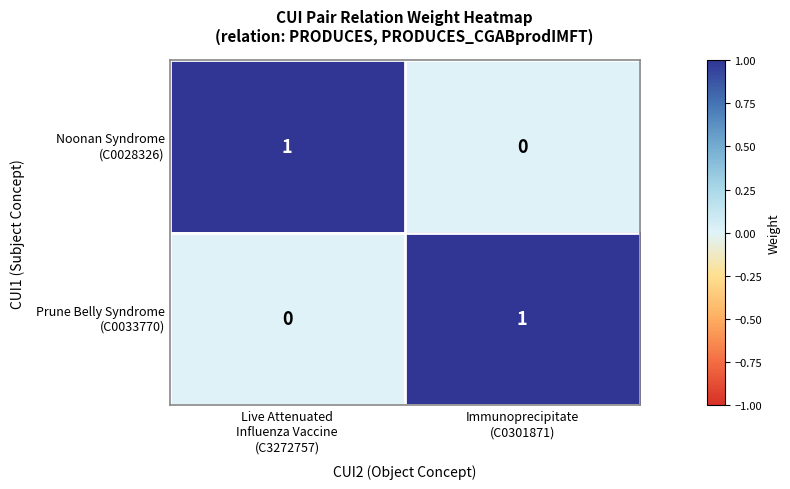

Which series has the largest range (max minus min)?

Noonan Syndrome (C0028326)